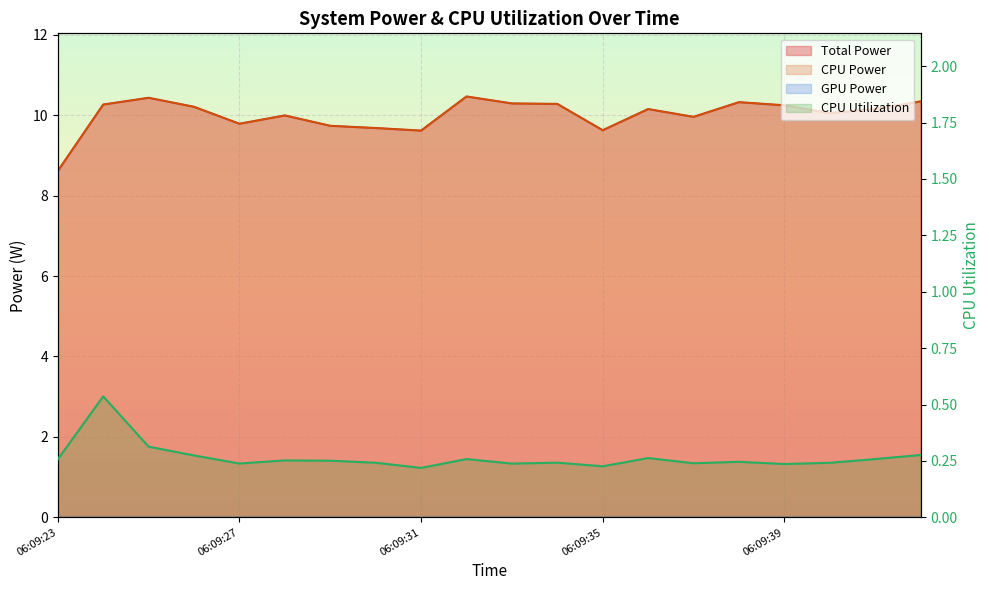

True or false: Total Power and CPU Power intersect in this chart.

False